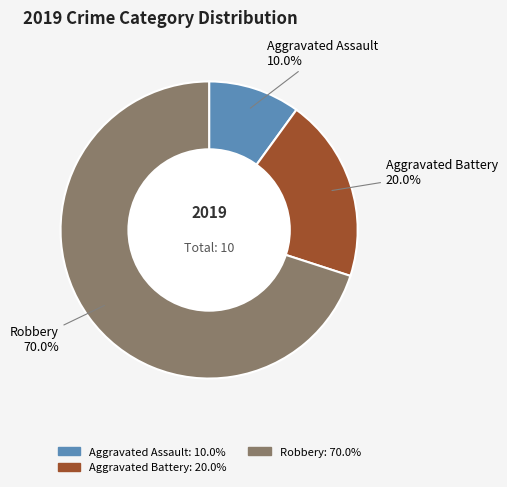

Is there a majority slice in this chart?

Yes